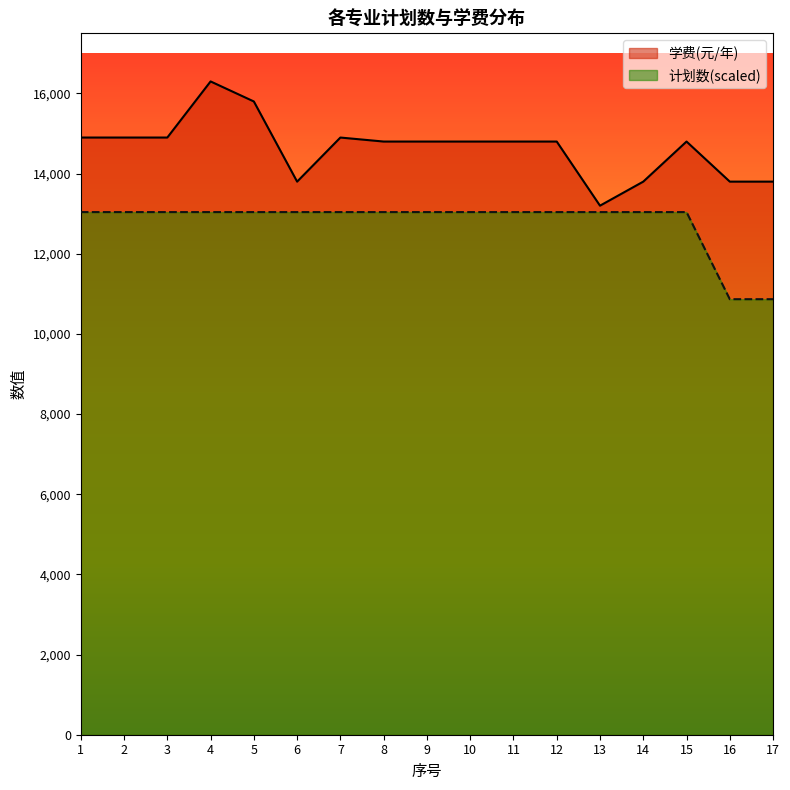

At which category is the sum across all series the highest?

4